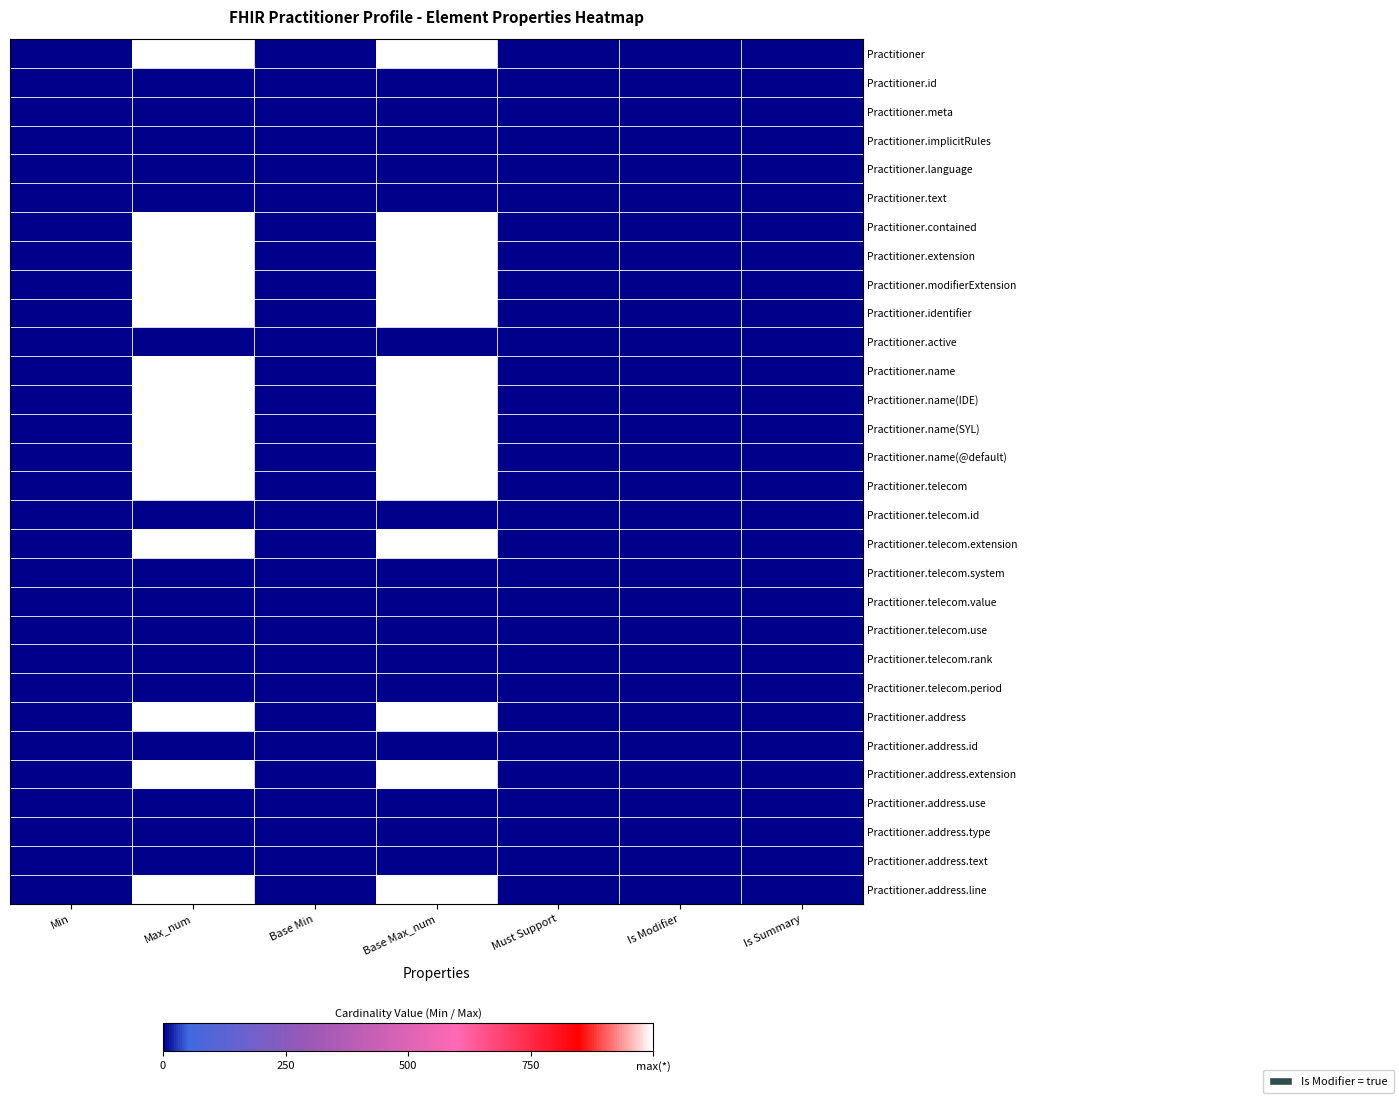

Rank the series at Min from lowest to highest value.

Practitioner, Practitioner.id, Practitioner.meta, Practitioner.implicitRules, Practitioner.language, Practitioner.text, Practitioner.contained, Practitioner.extension, Practitioner.modifierExtension, Practitioner.identifier, Practitioner.active, Practitioner.name, Practitioner.name(IDE), Practitioner.name(SYL), Practitioner.name(@default), Practitioner.telecom, Practitioner.telecom.id, Practitioner.telecom.extension, Practitioner.telecom.system, Practitioner.telecom.value, Practitioner.telecom.use, Practitioner.telecom.rank, Practitioner.telecom.period, Practitioner.address, Practitioner.address.id, Practitioner.address.extension, Practitioner.address.use, Practitioner.address.type, Practitioner.address.text, Practitioner.address.line